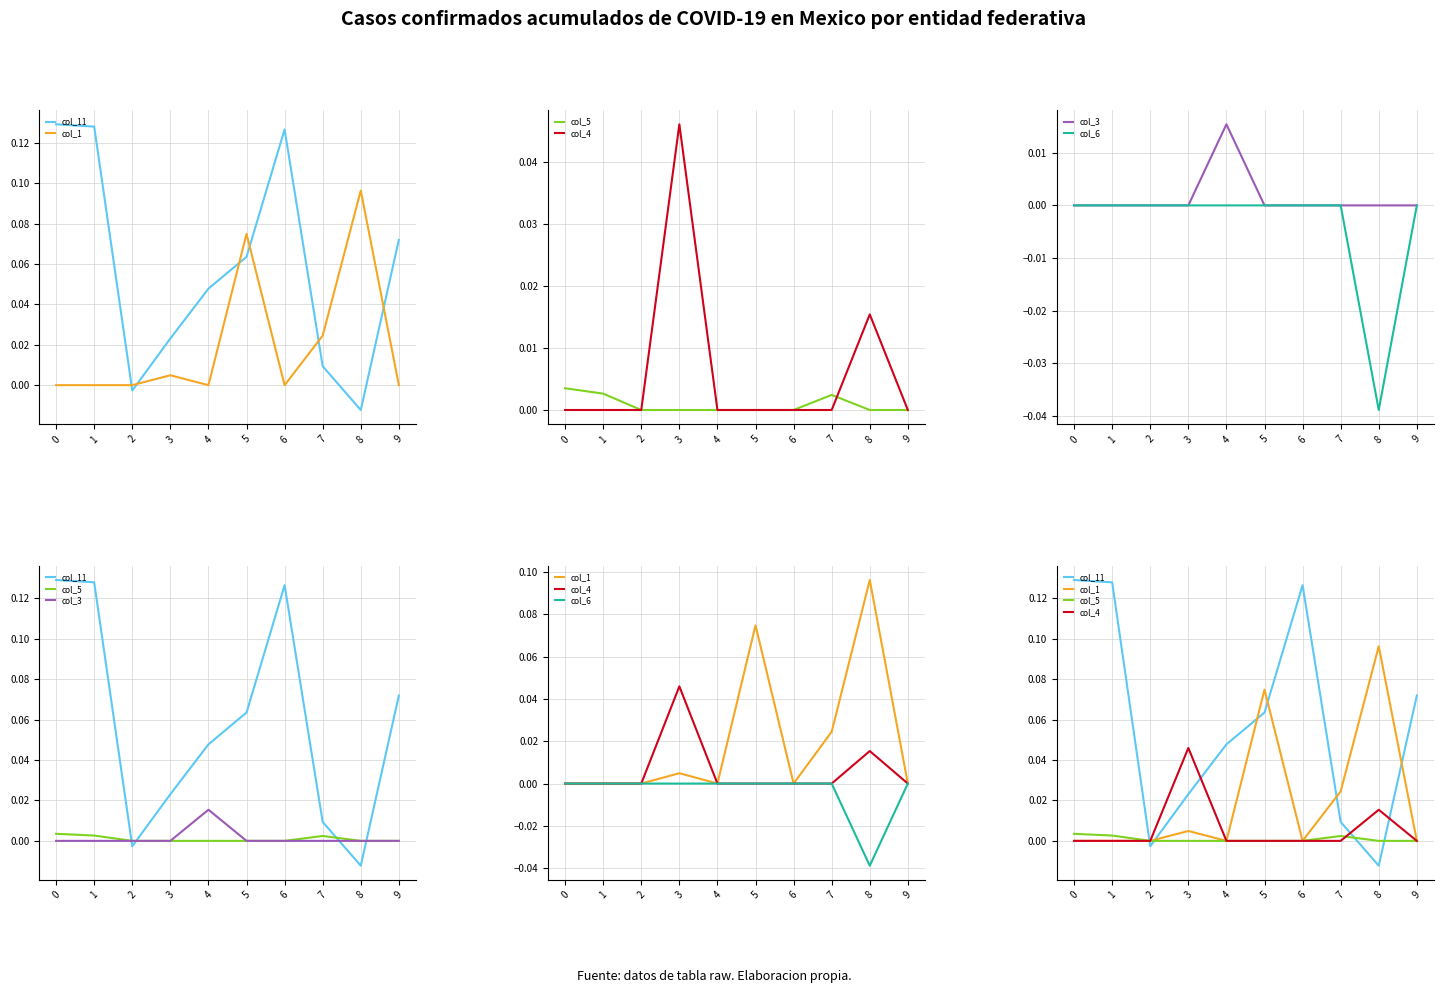

Is it true that col_3 equals 0.0 at 8?

True